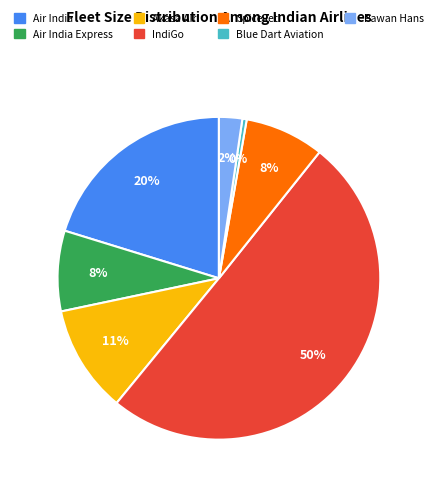

To the nearest percent, what is the average slice percentage?

14%